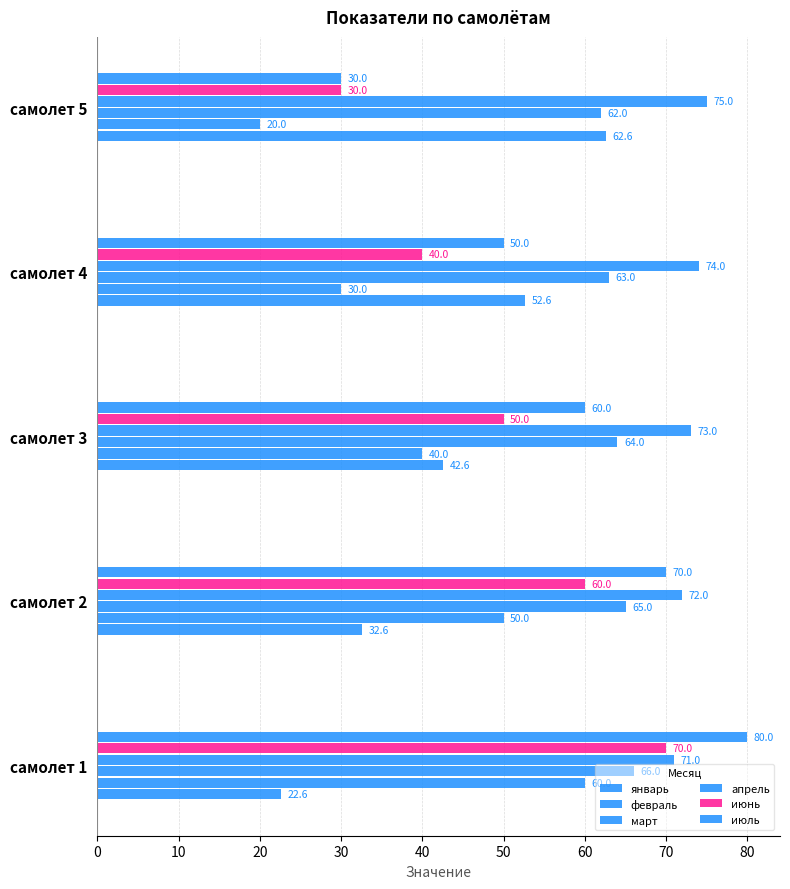

How many values in the январь series exceed 42?

3